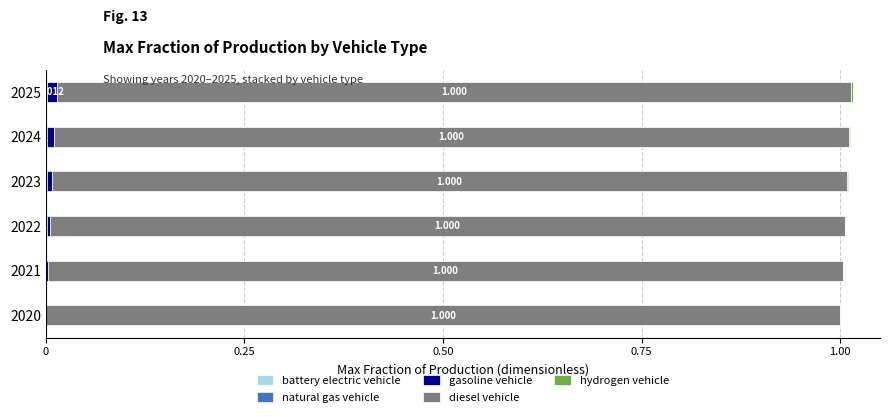

Reading left to right, transcribe all the data shown in this chart.

battery electric vehicle: 0.0	0.0	0.0	0.0	0.0	0.0
natural gas vehicle: 0.0	0.0	0.0	0.0	0.0	0.0
gasoline vehicle: 0.0	0.0	0.0	0.0	0.0	0.0
diesel vehicle: 0.5	0.5	0.5	0.5	0.5	0.5
hydrogen vehicle: 0.0	0.0	0.0	0.0	0.0	0.0